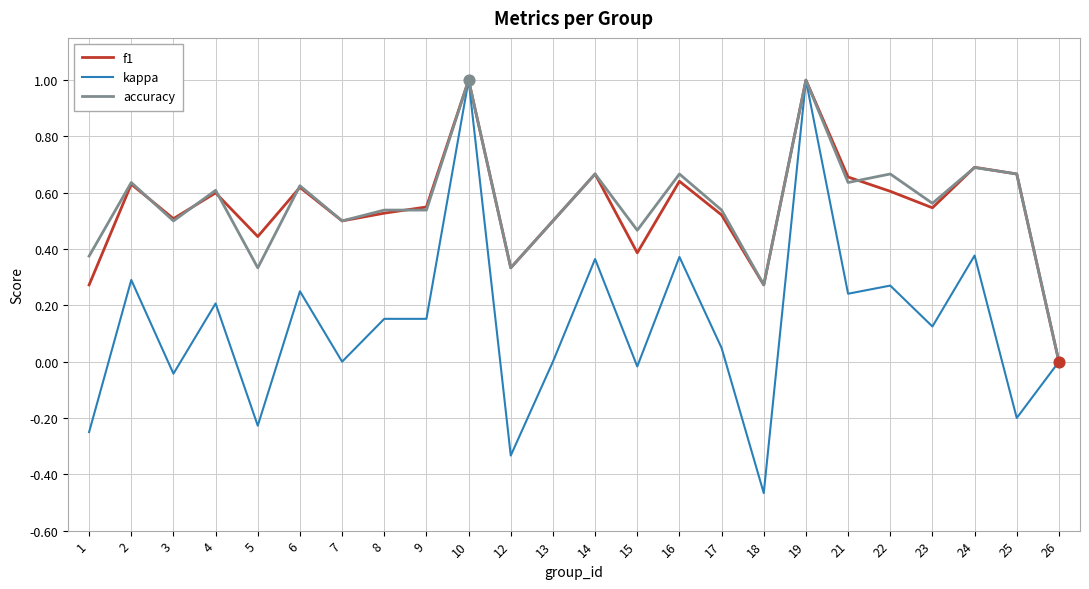

What is the total value across all series at 21?

1.5